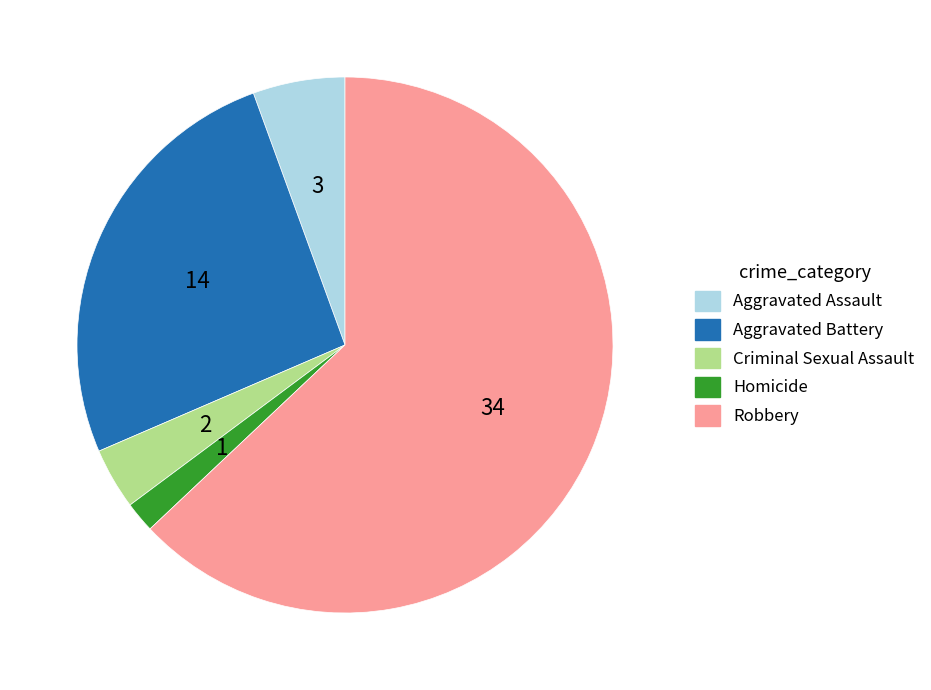

Do Aggravated Battery and Aggravated Assault together represent more than half of the pie?

No